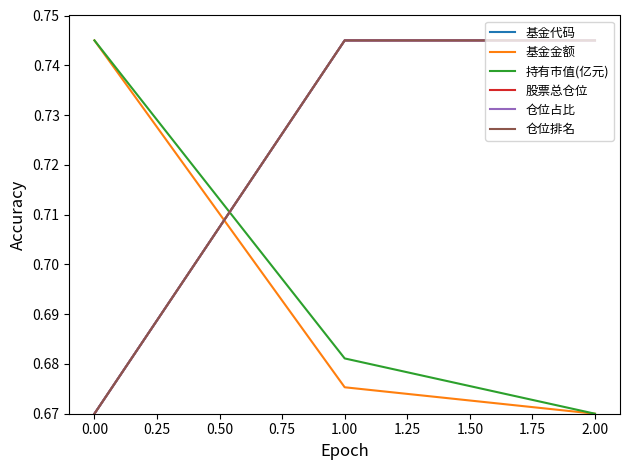

How many series are shown in this chart?

6